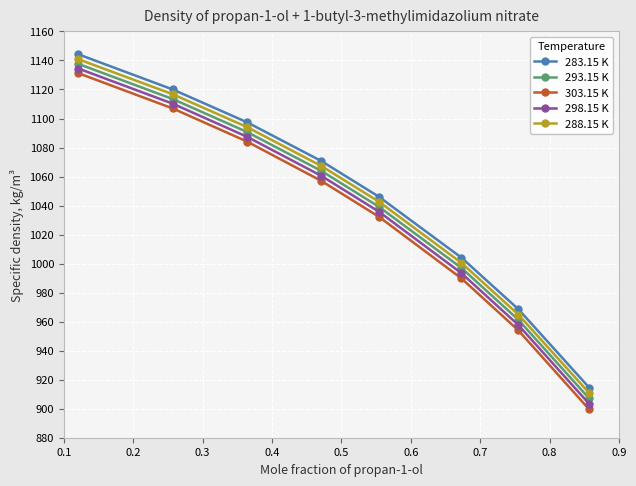

True or false: 293.15 K and 303.15 K cross at least once.

False